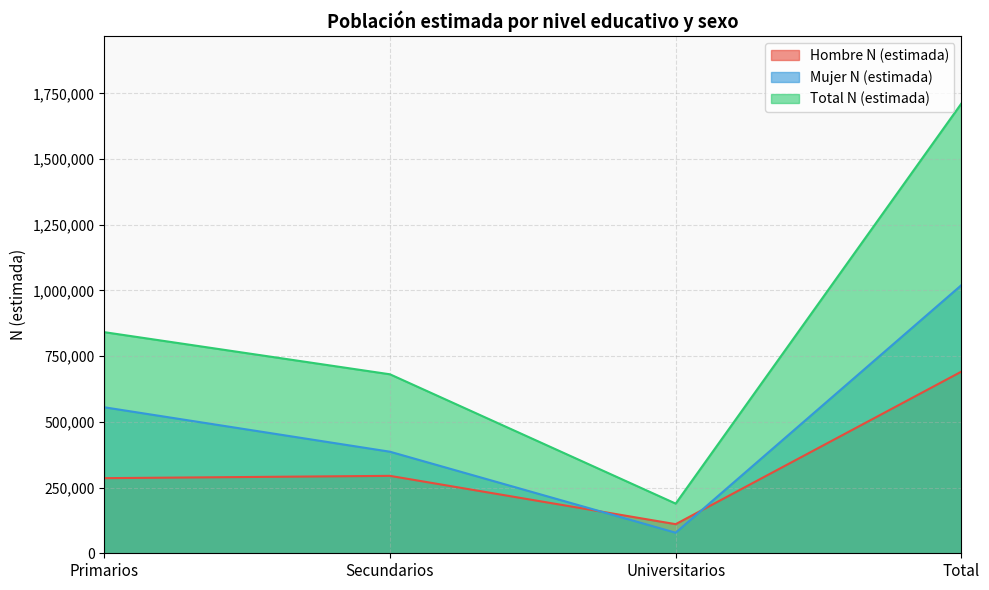

Which category has the lowest value in the Mujer N (estimada) series?

Universitarios